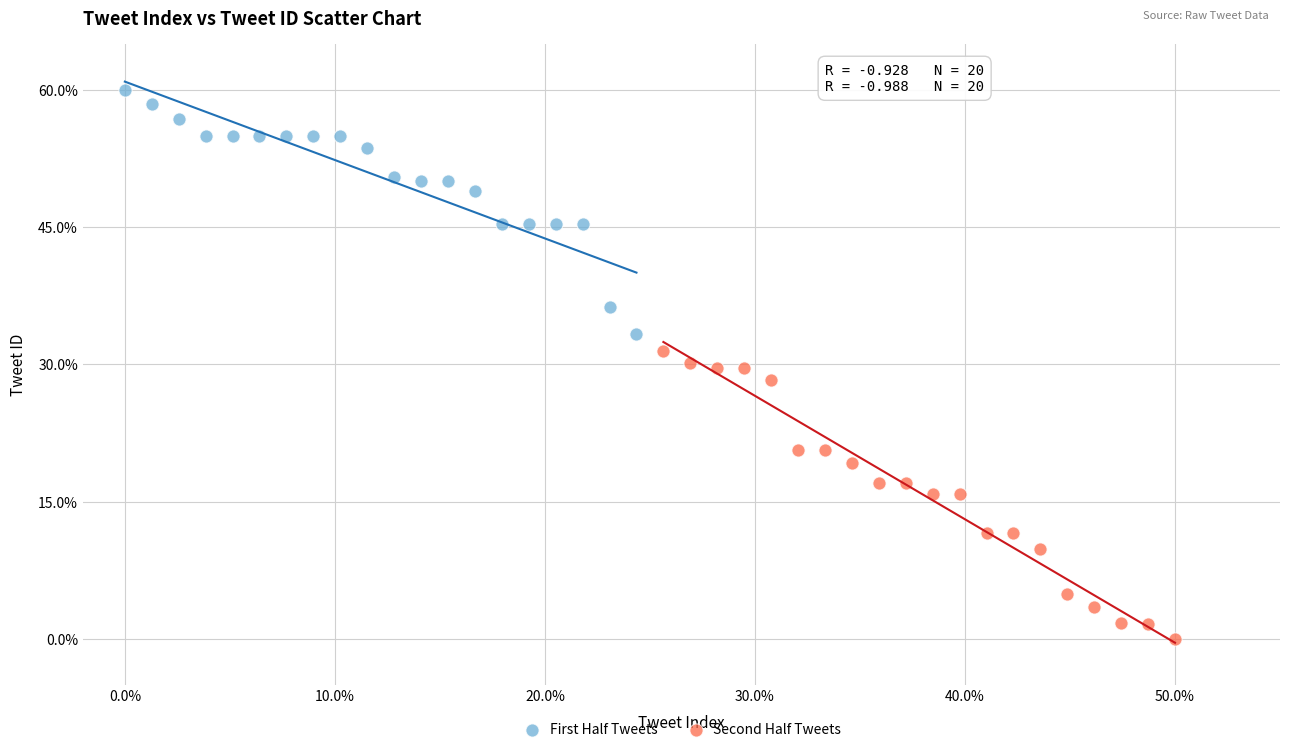

Which series contains the highest Y value?

First Half Tweets